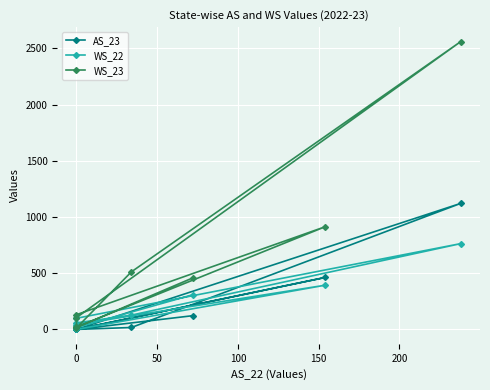

True or false: WS_23 and AS_23 cross at least once.

False